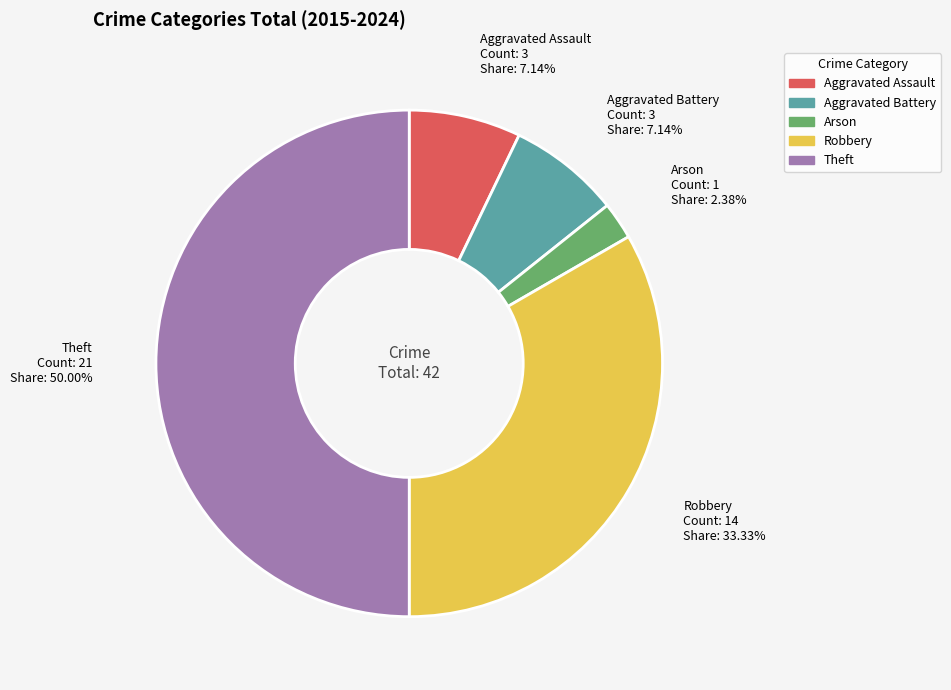

To the nearest percent, what percentage of the pie is Theft?

50%